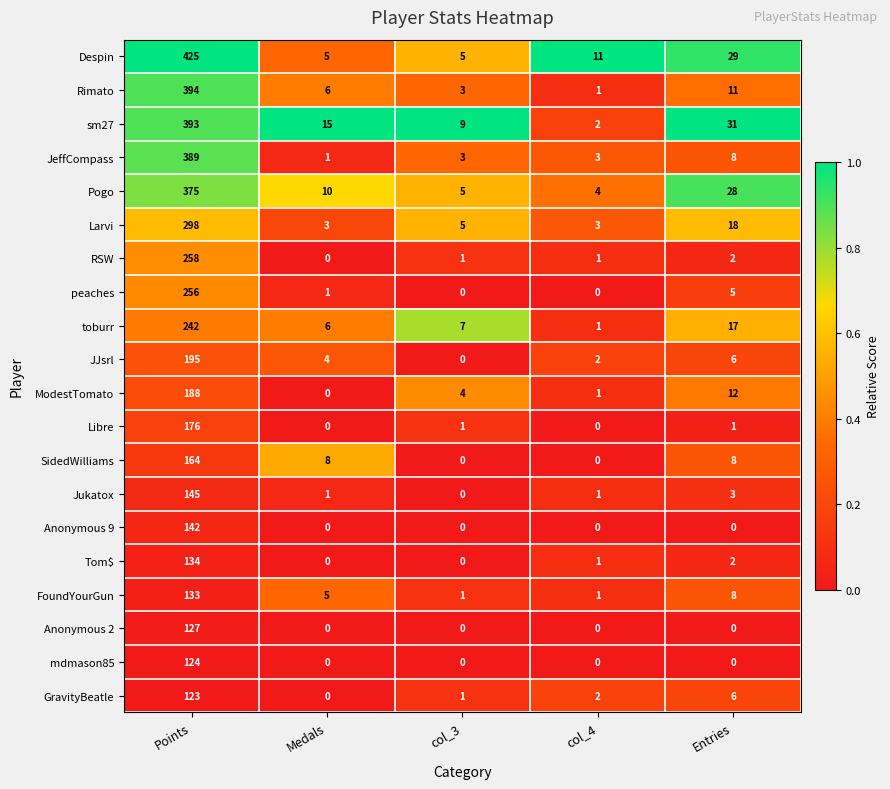

What is the total value across all series at col_4?

34